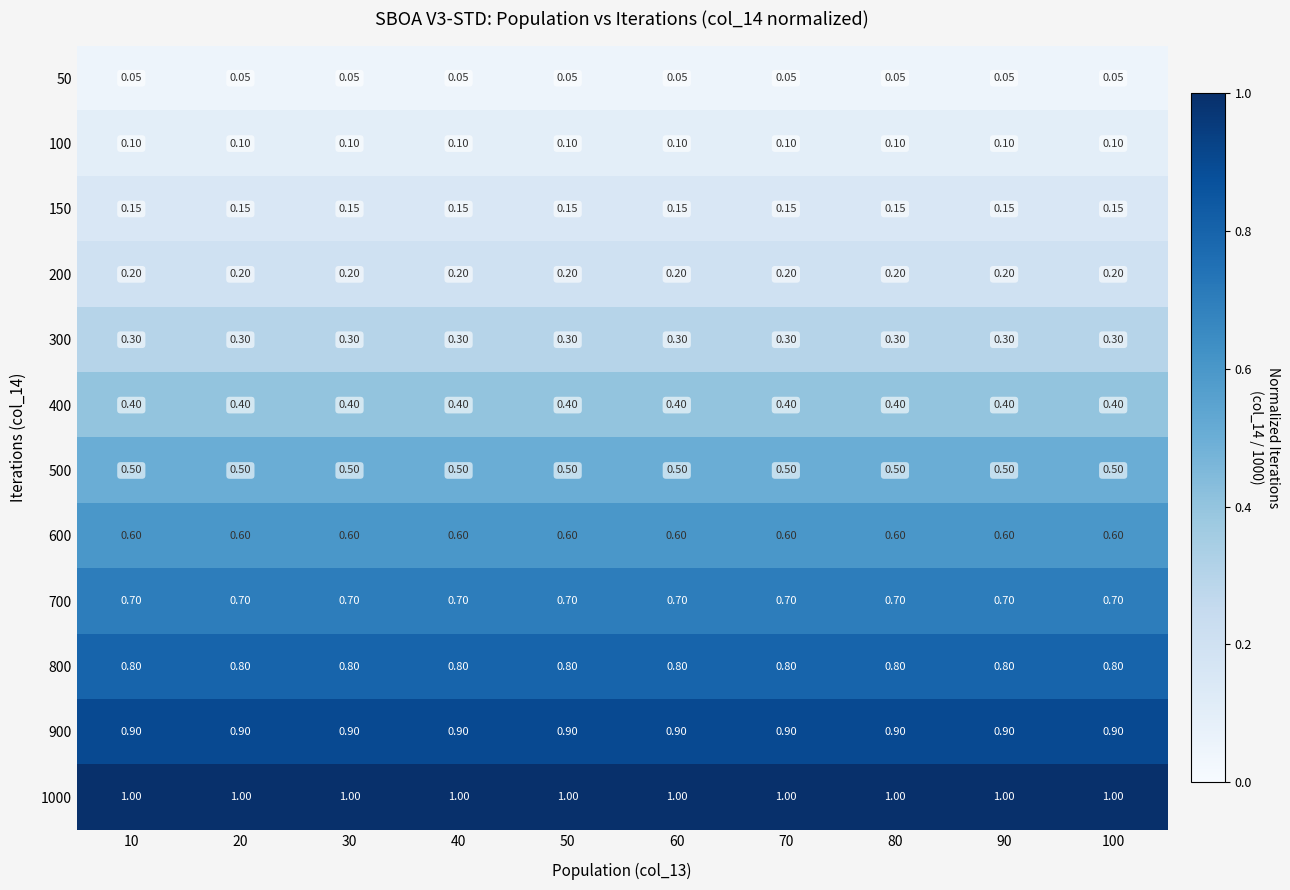

Is the value of 1000 at 60 greater than the value of 700 at 20?

Yes